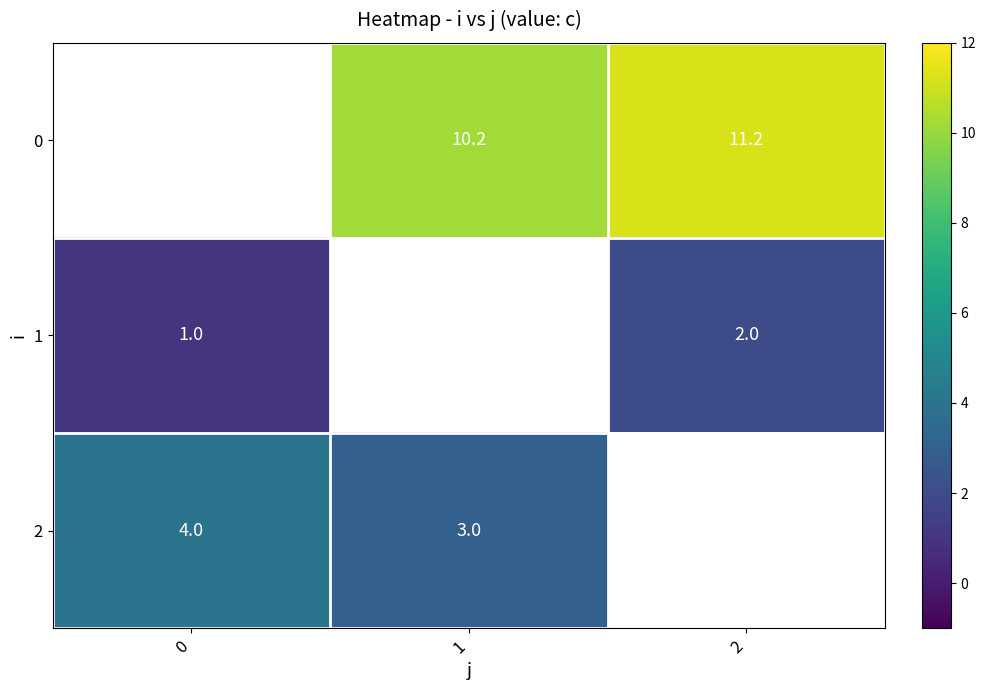

What is the difference between the highest and lowest values at 2?

9.2